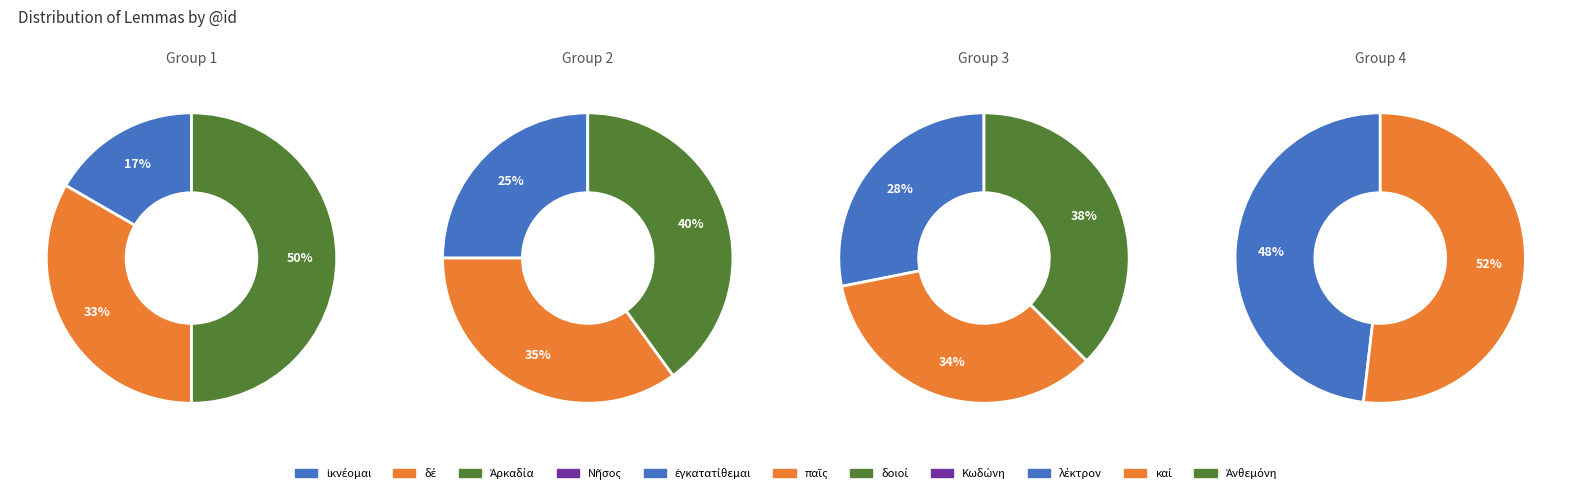

What percentage do δοιοί and Κωδώνη together represent?

23.5%